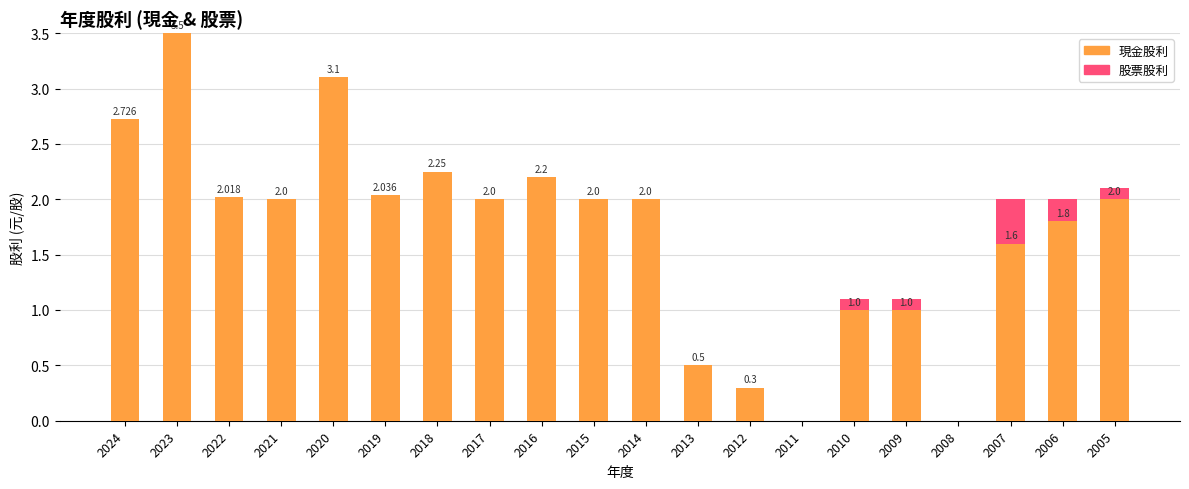

How many distinct data groups are displayed?

2